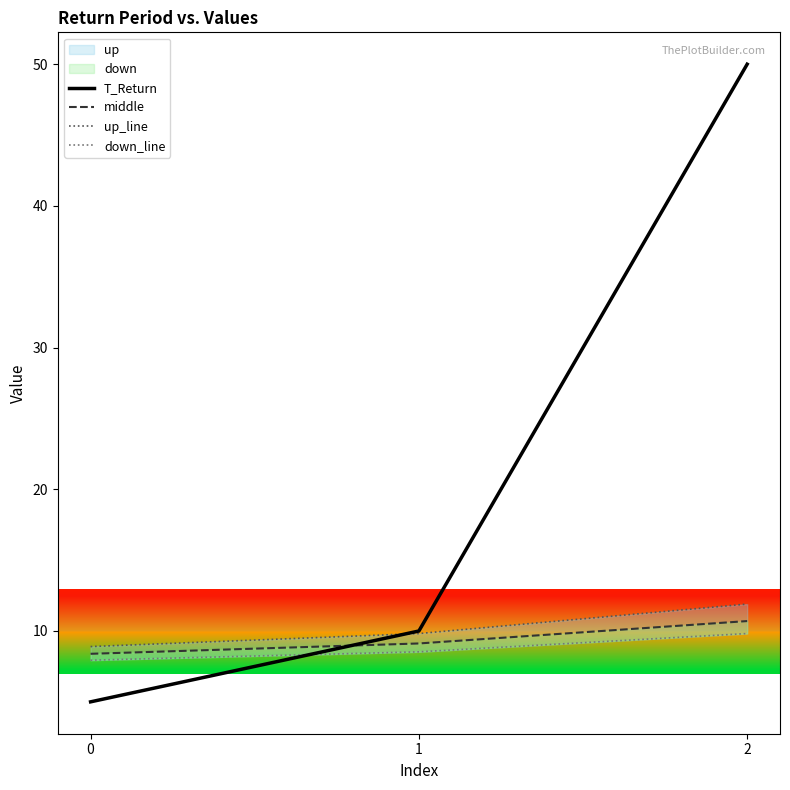

At which category is the sum across all series the highest?

2